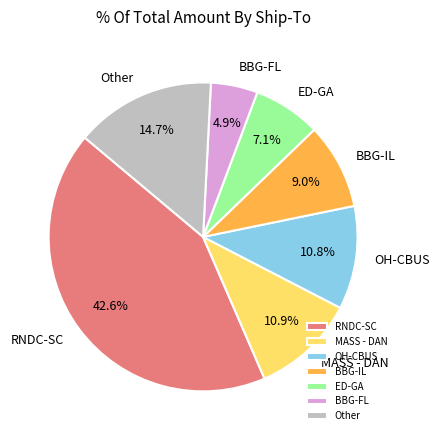

Which has a higher value, RNDC-SC or ED-GA?

RNDC-SC